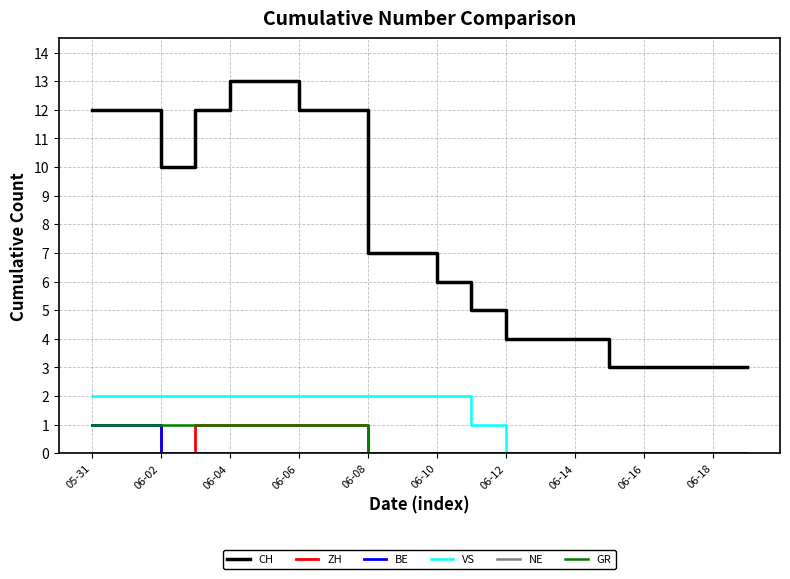

True or false: CH and BE cross at least once.

False